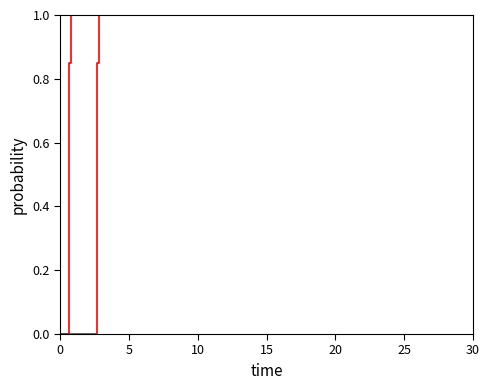

What is the difference between the second highest and second lowest values in the hrs_ingestion_to_woo series?

1.0